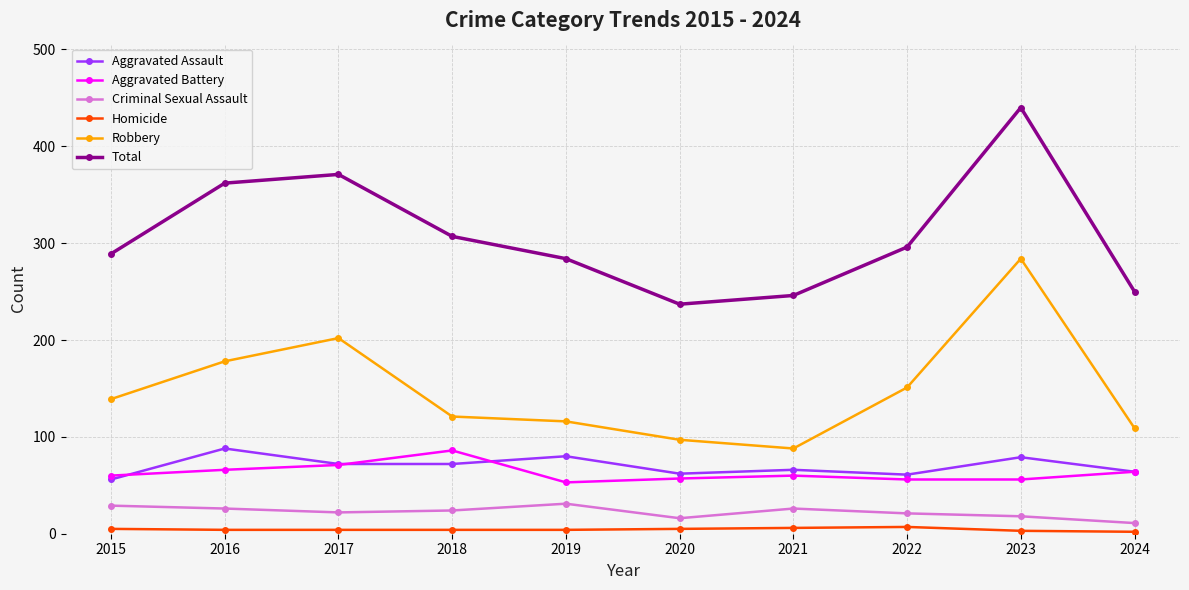

Which series has the largest total across all categories?

Total